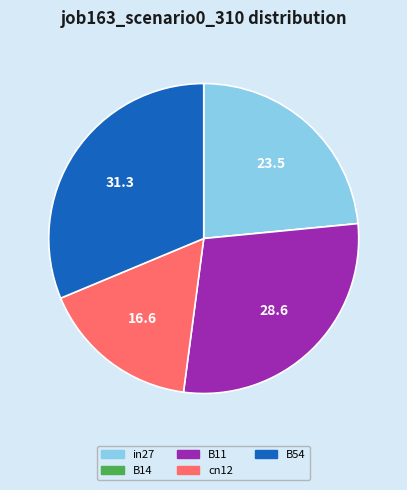

Is it true that B54 is 31% of the pie?

True